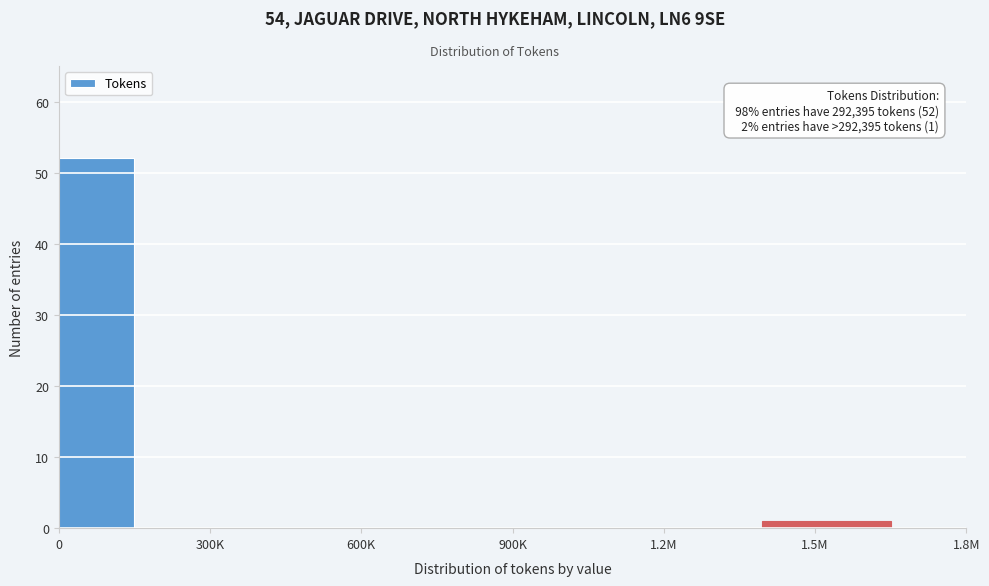

Reading right to left, what are all the values shown in this chart?

1.5M=1	1.2M=0	900K=0	600K=0	300K=0	0=52